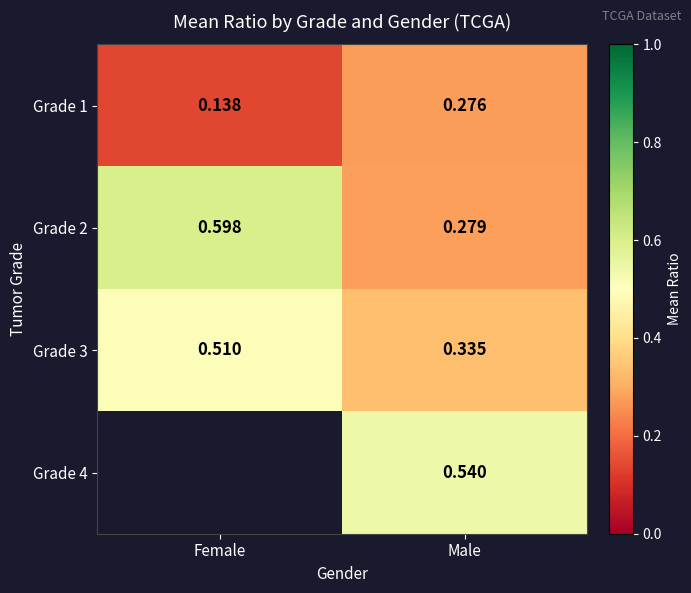

At which label does Grade 1 reach its minimum?

Female